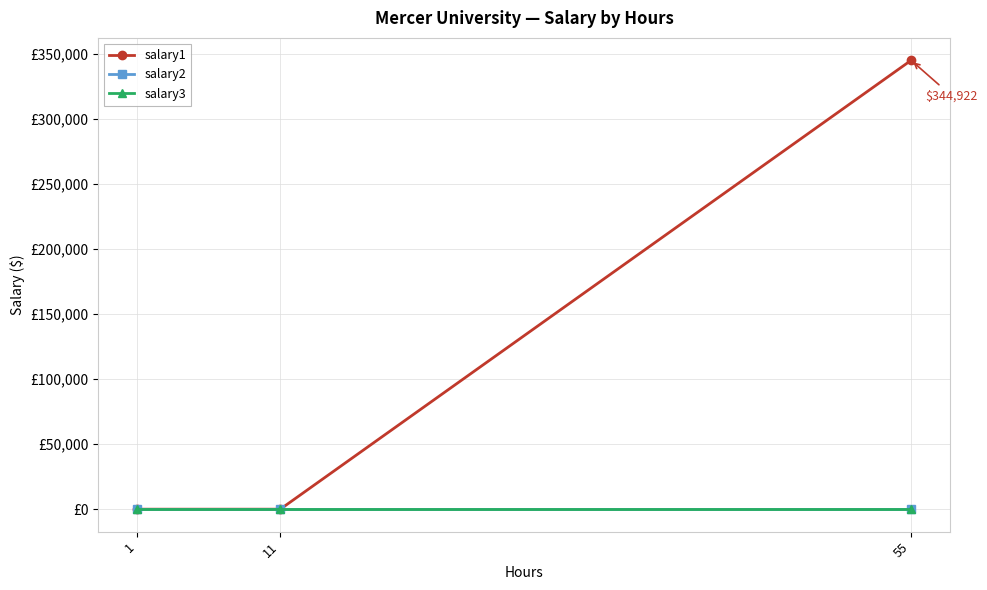

Which category has the lowest value in the salary2 series?

1